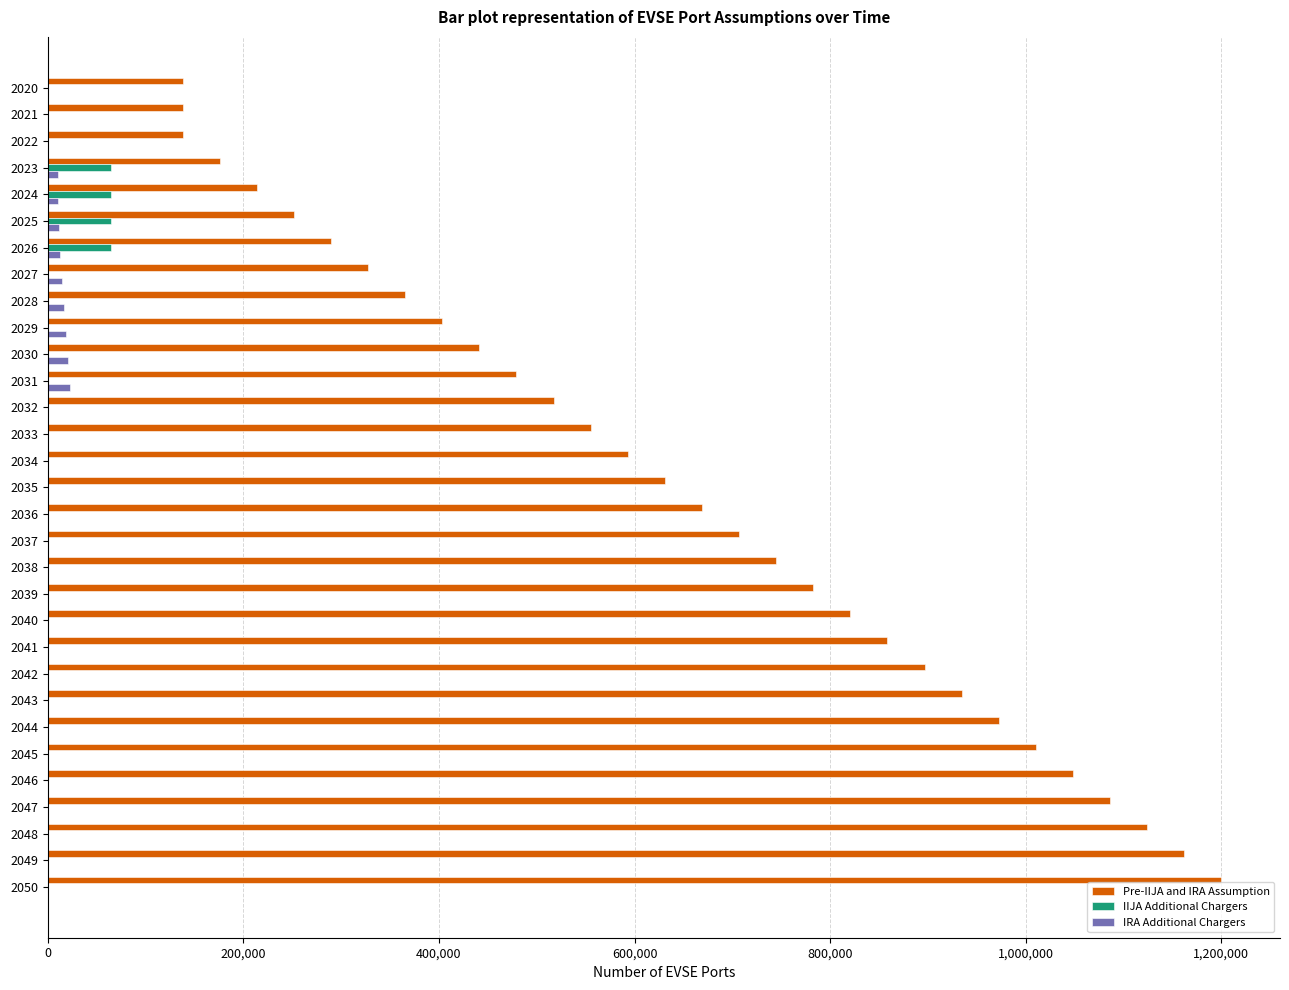

The value of IIJA Additional Chargers at 2043 is 38703. True or false?

False